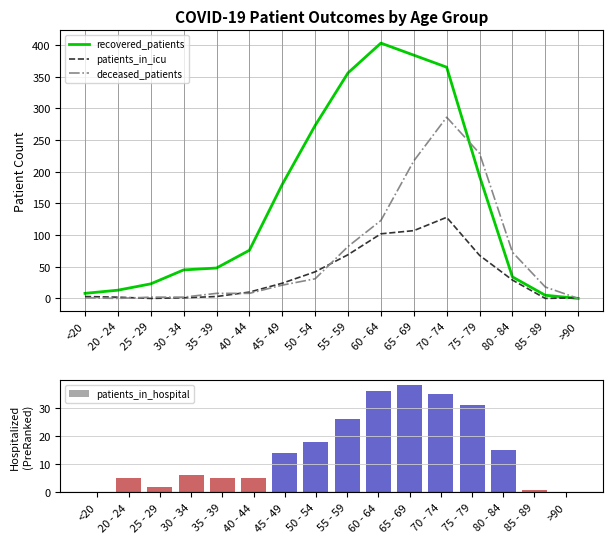

Between 20 - 24 and >90, which series saw the biggest shift?

recovered_patients